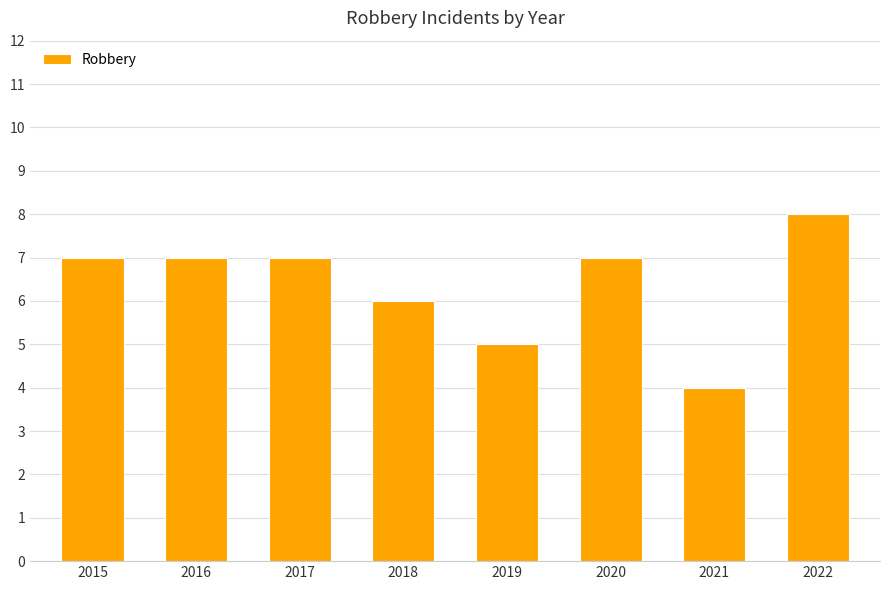

What is the change in value from 2015 to 2022?

+1